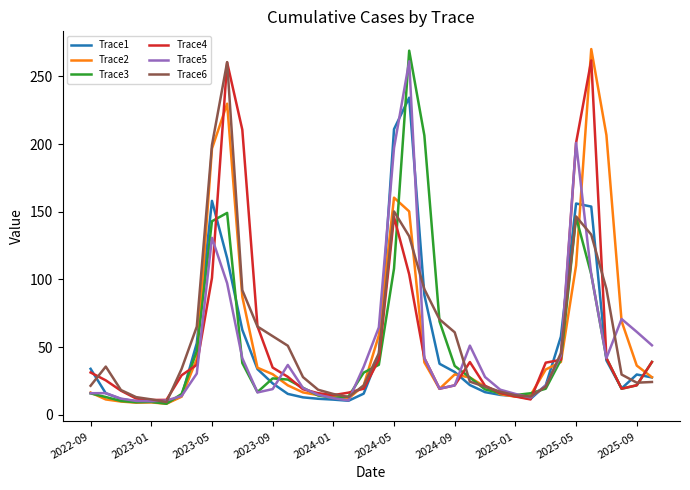

What is the minimum value for Trace4?

10.9